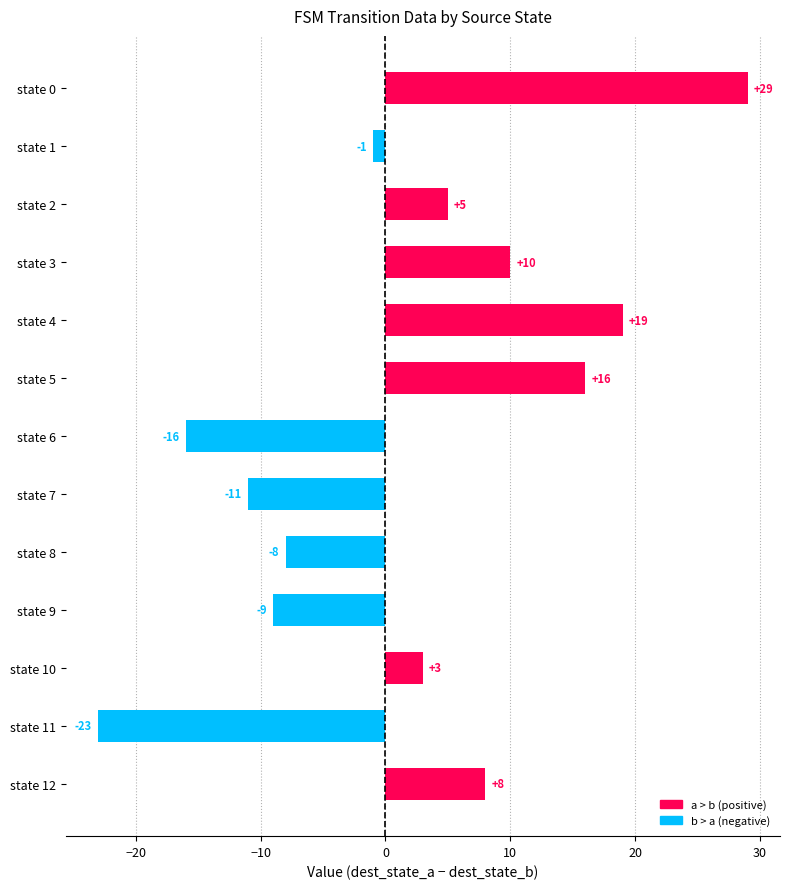

Reading top to bottom, extract all data points from this chart.

29	-1	5	10	19	16	-16	-11	-8	-9	3	-23	8